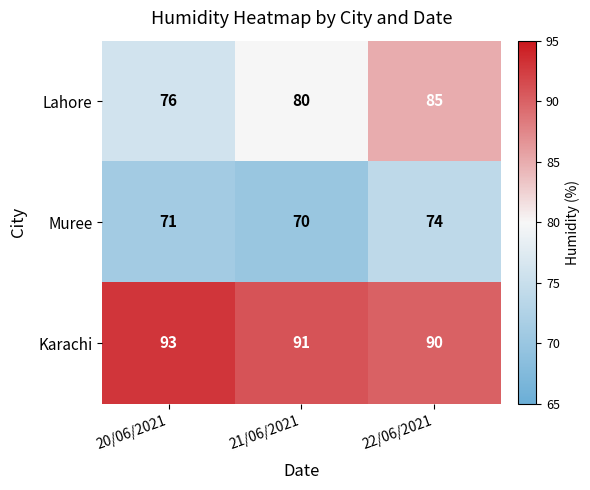

The Muree series shows 71 at 20/06/2021. True or false?

True